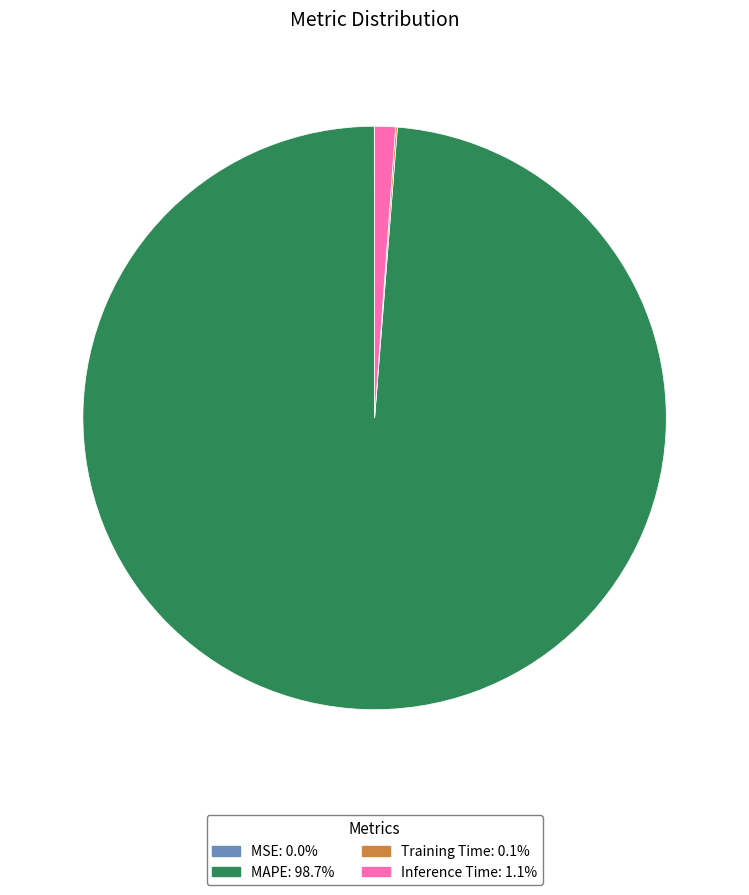

Is MAPE the majority of the pie?

Yes